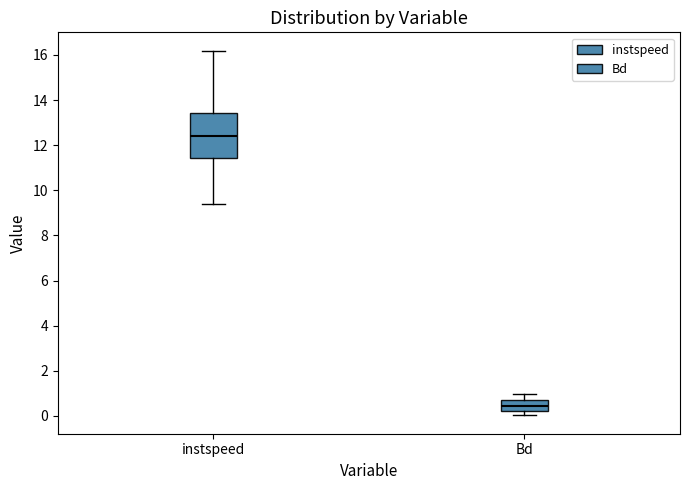

Reading left to right, transcribe this box plot: for each box, give where its median line is, the range the box spans, and where its two whiskers end, as read against the y-axis. The values are not printed on the chart, so give them approximately, as read against the axis.

instspeed: median 12.4, box 11.4 to 13.4, whiskers 9.4 to 16.2
Bd: median 0.4, box 0.2 to 0.8, whiskers 0.0 to 1.0